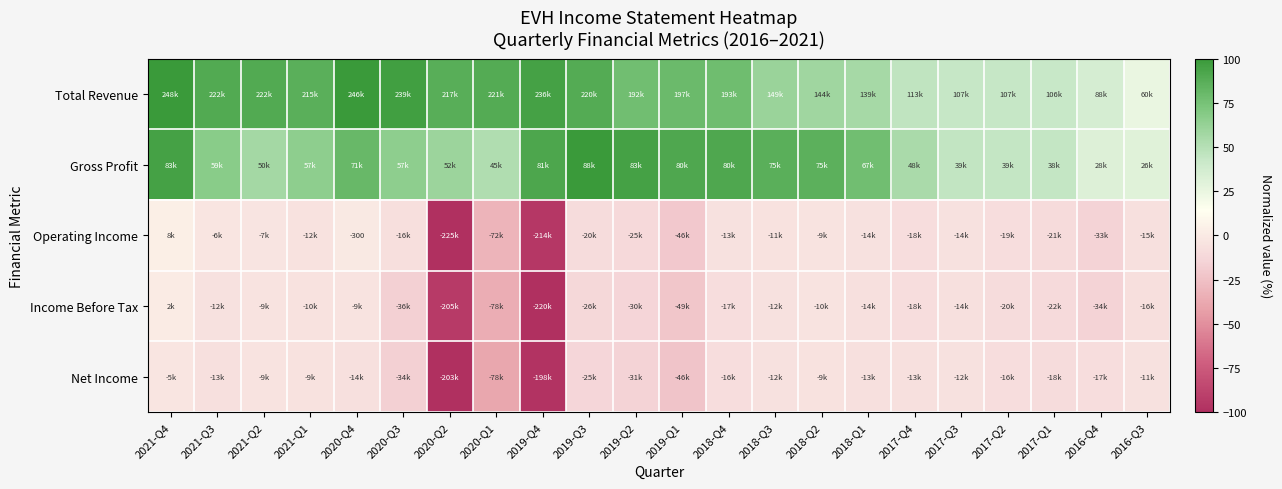

What is the sum of the Income Before Tax values at 2019-Q4 and 2017-Q1?

-110.3